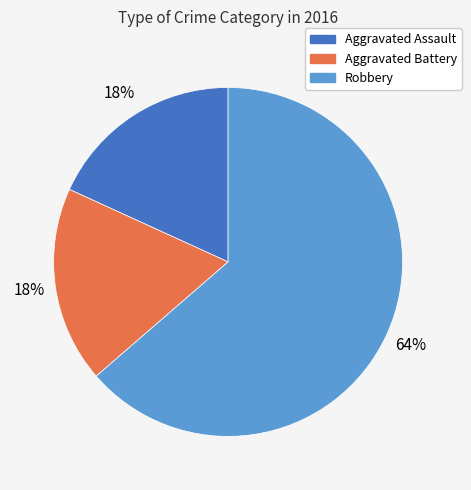

What is the ratio of the value at Aggravated Assault to the value at Robbery?

0.3